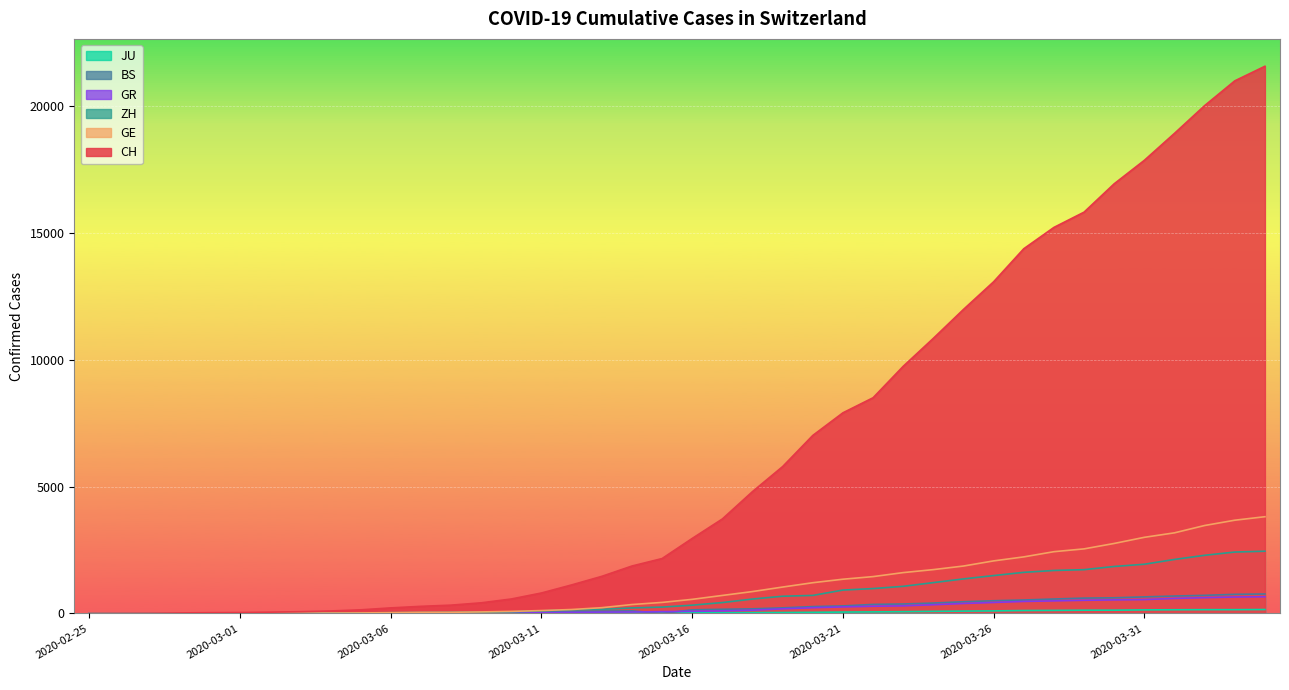

What is the value of the CH point at the 4th from the left?

20